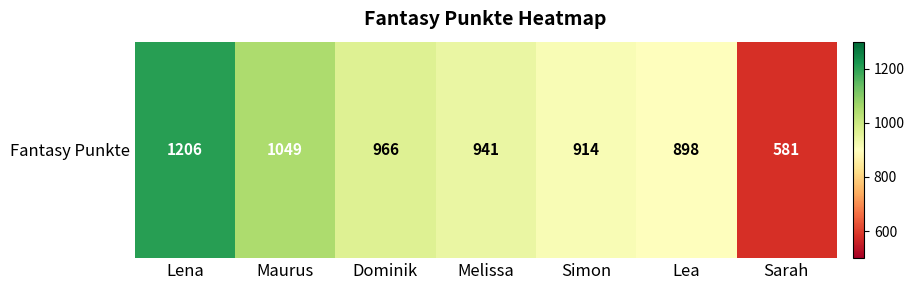

What is the change in value from Maurus to Sarah?

-468